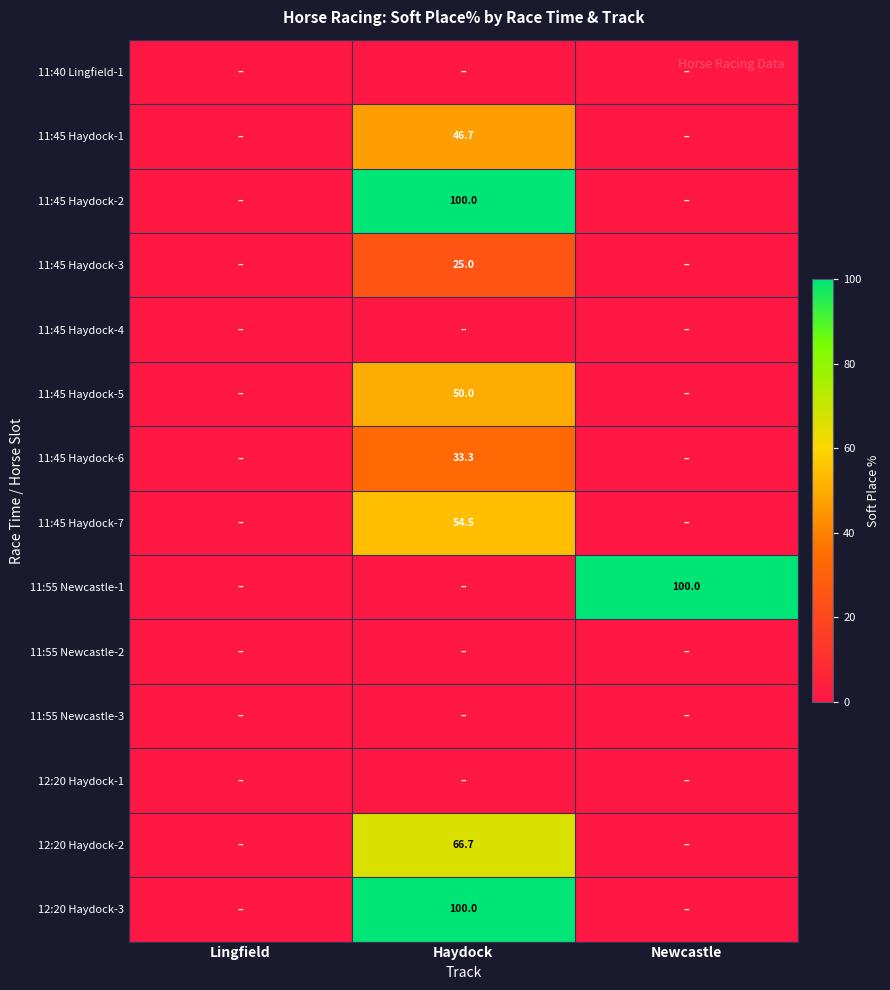

At how many categories does at least one series exceed 21?

2